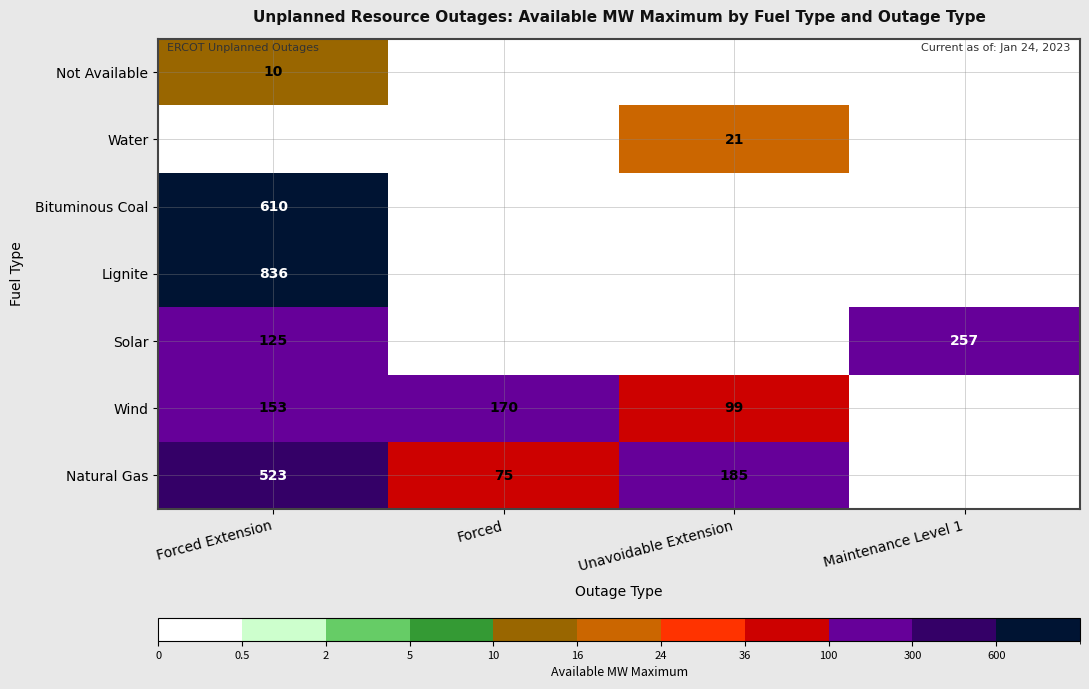

Is it true that Natural Gas equals 109 at Forced?

False